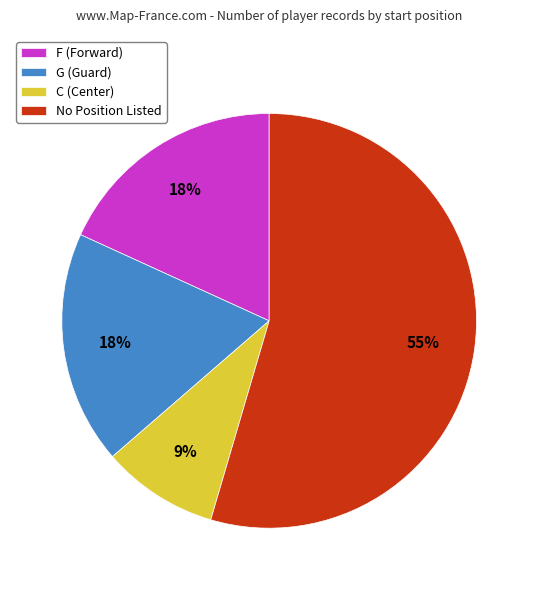

To the nearest percent, what is the average slice percentage?

25%